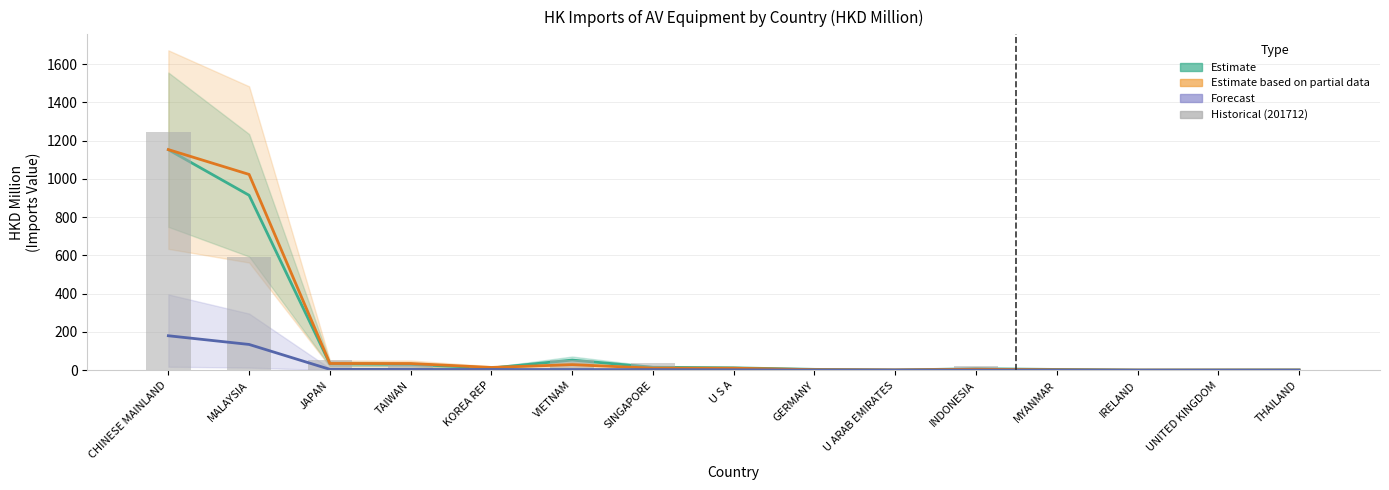

What is the difference between the highest and lowest values at UNITED KINGDOM?

0.7